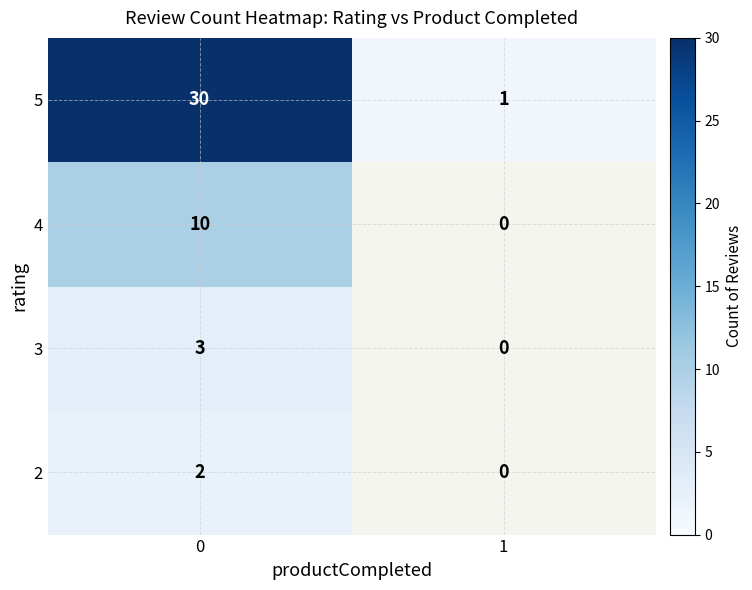

What is the total value across all series at 0?

45